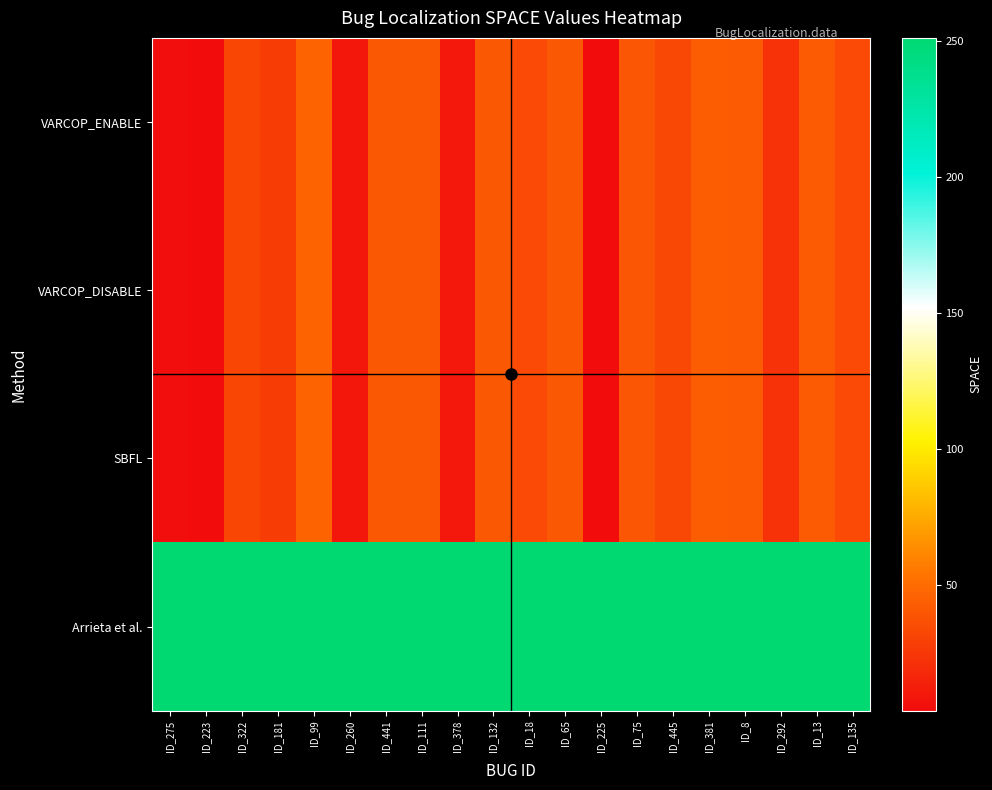

What is the total value across all series at ID_275?

266